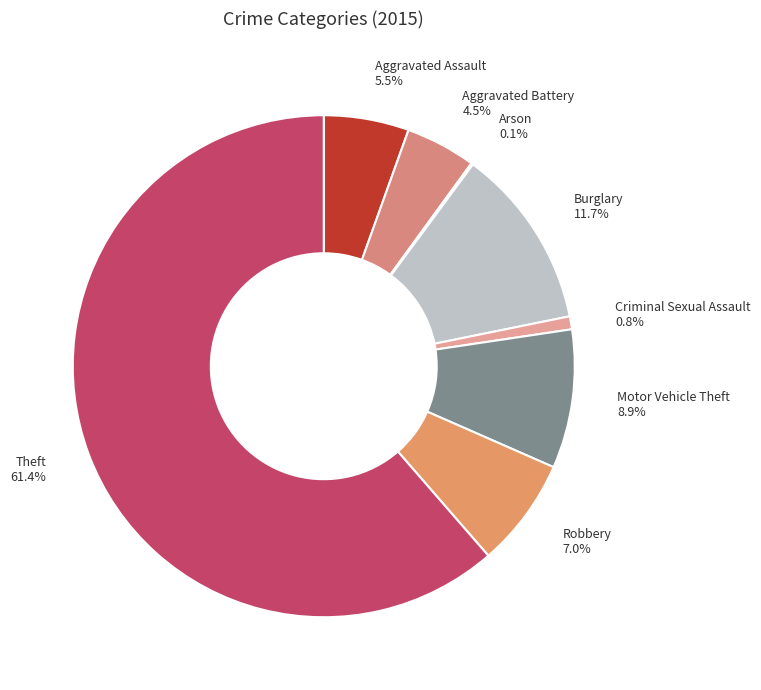

How many slices are in this pie chart?

8